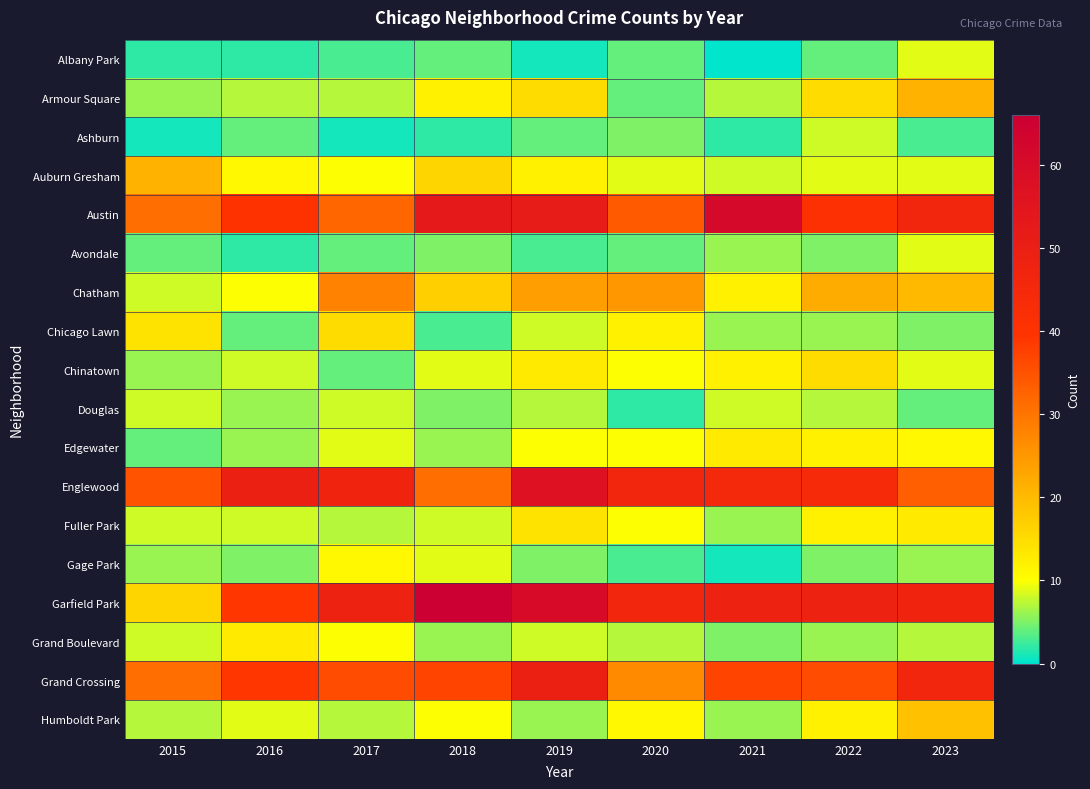

Which series has the largest total across all categories?

Garfield Park